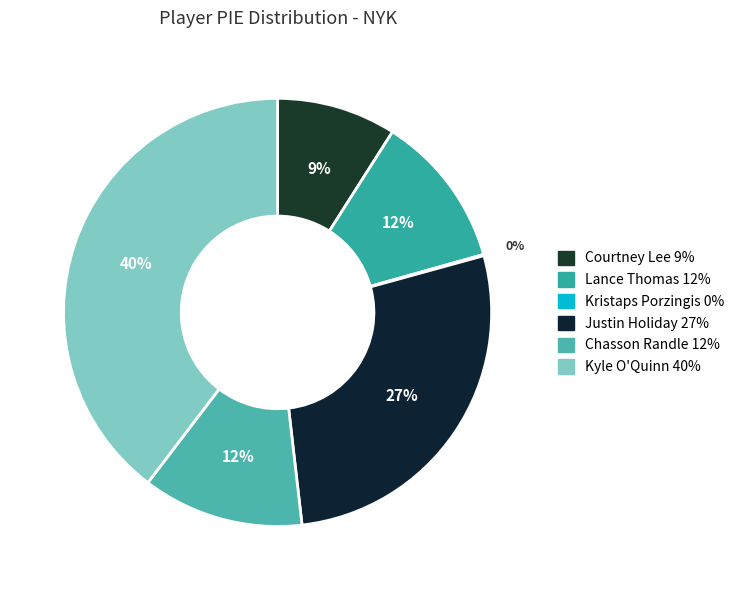

Rank the categories by value from highest to lowest.

Kyle O'Quinn, Justin Holiday, Chasson Randle, Lance Thomas, Courtney Lee, Kristaps Porzingis